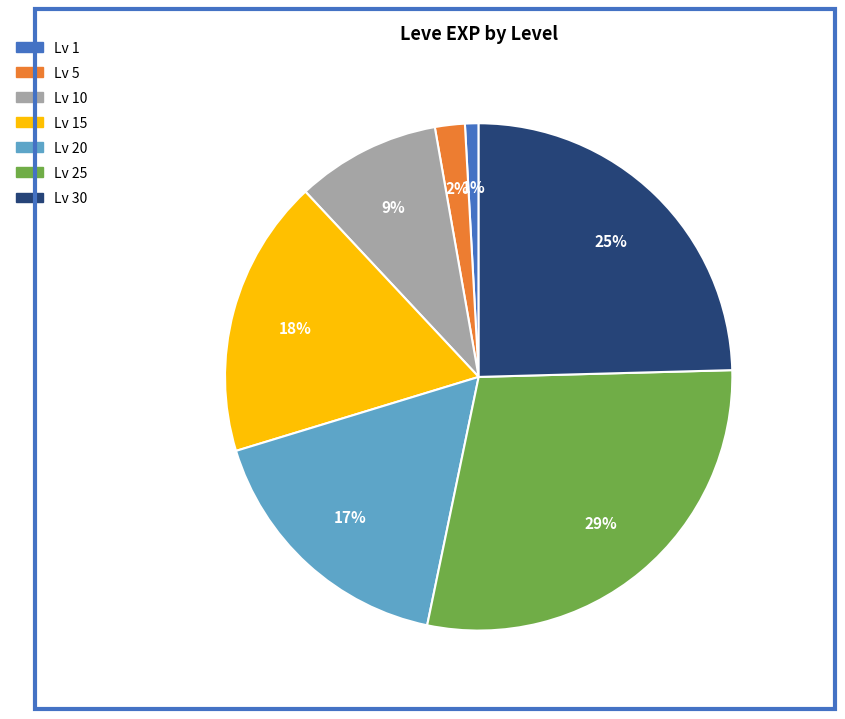

To the nearest percent, what is the average slice percentage?

14%